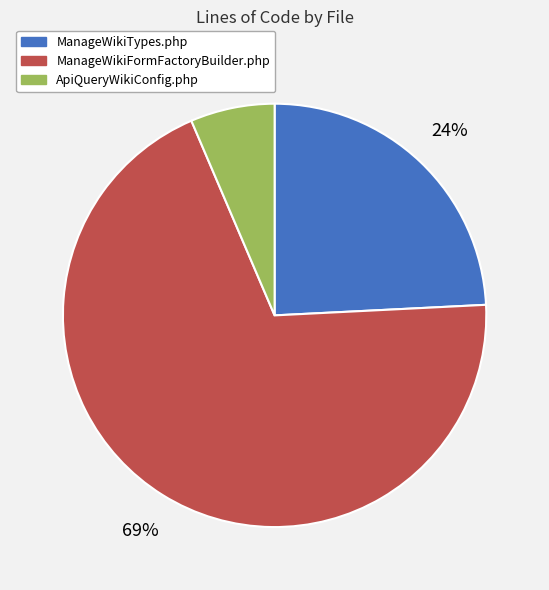

To the nearest percent, what portion does ManageWikiTypes.php represent?

24%